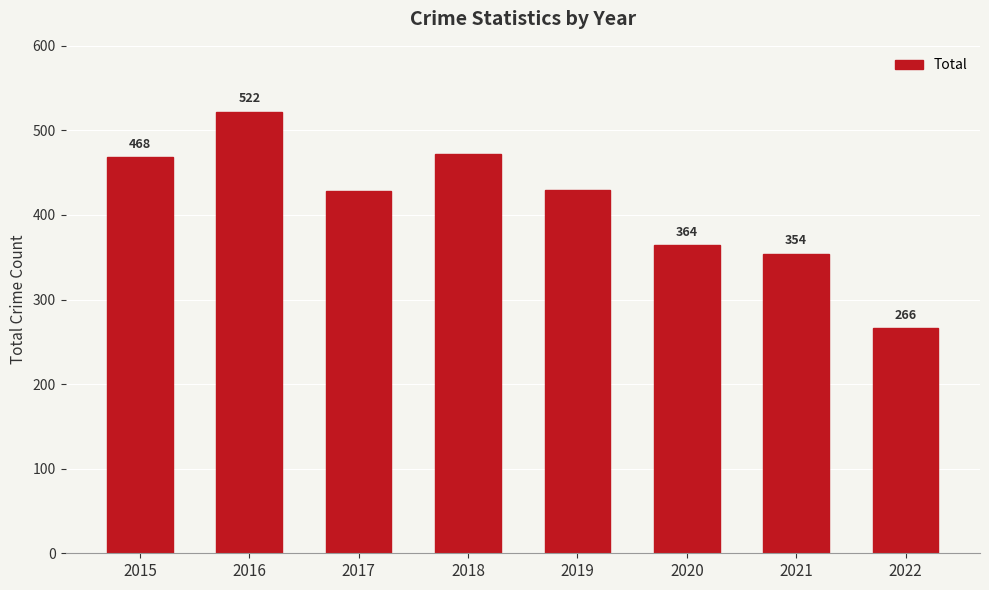

List the labels in order of value, smallest first.

2022, 2021, 2020, 2017, 2019, 2015, 2018, 2016